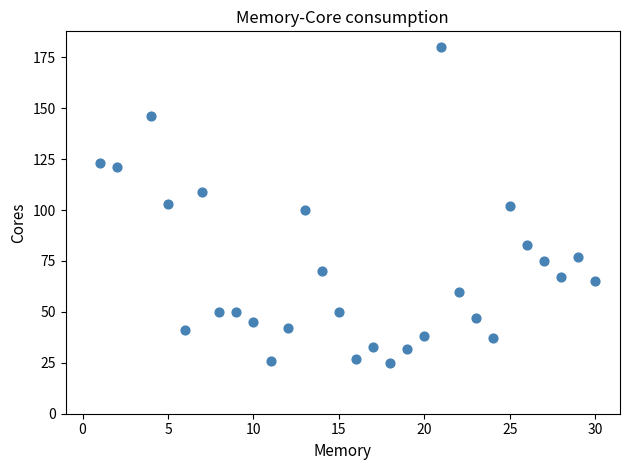

What is the range of Y values (max minus min)?

155